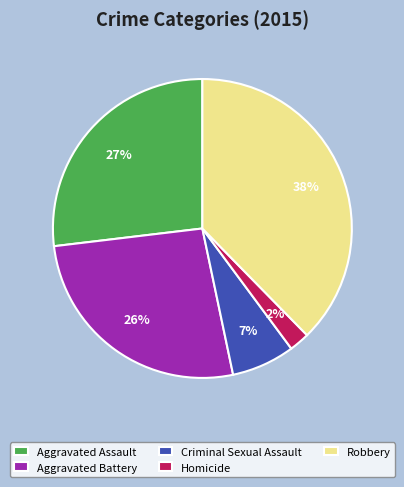

Is there a majority slice in this chart?

No